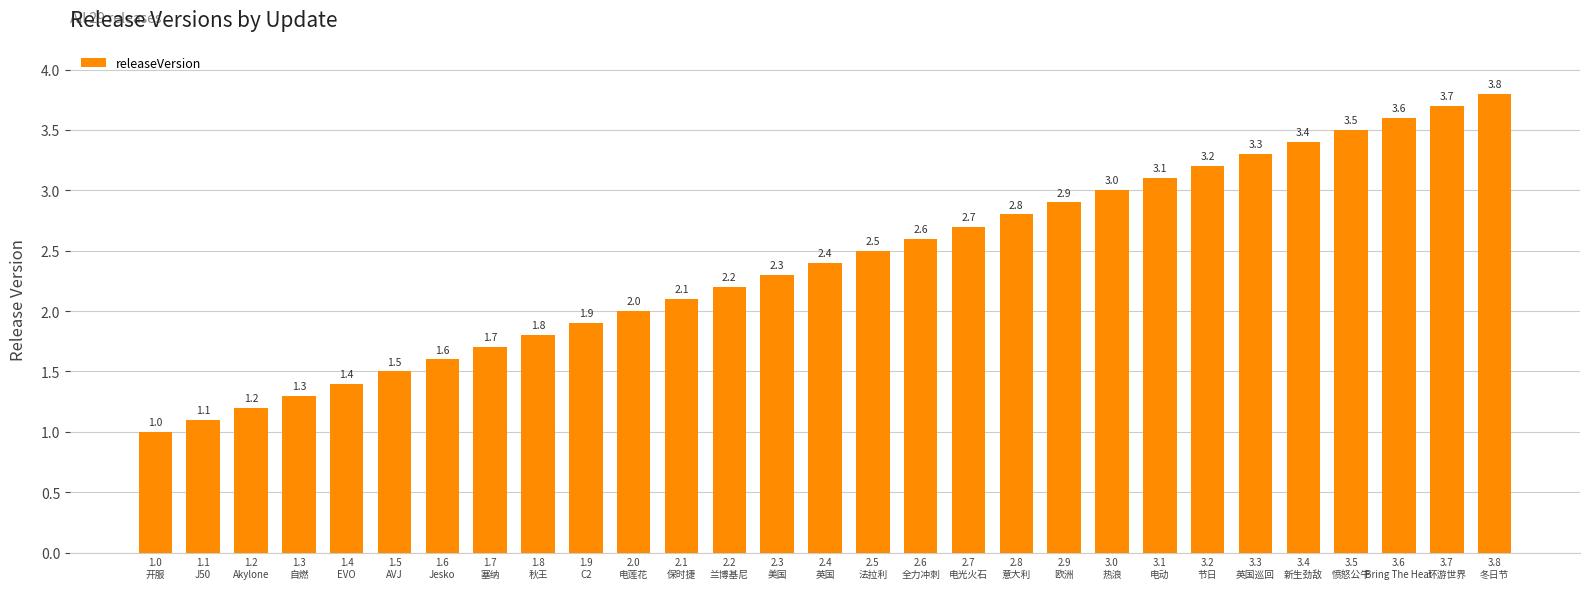

What is the value of the 19th bar from the left?

2.8